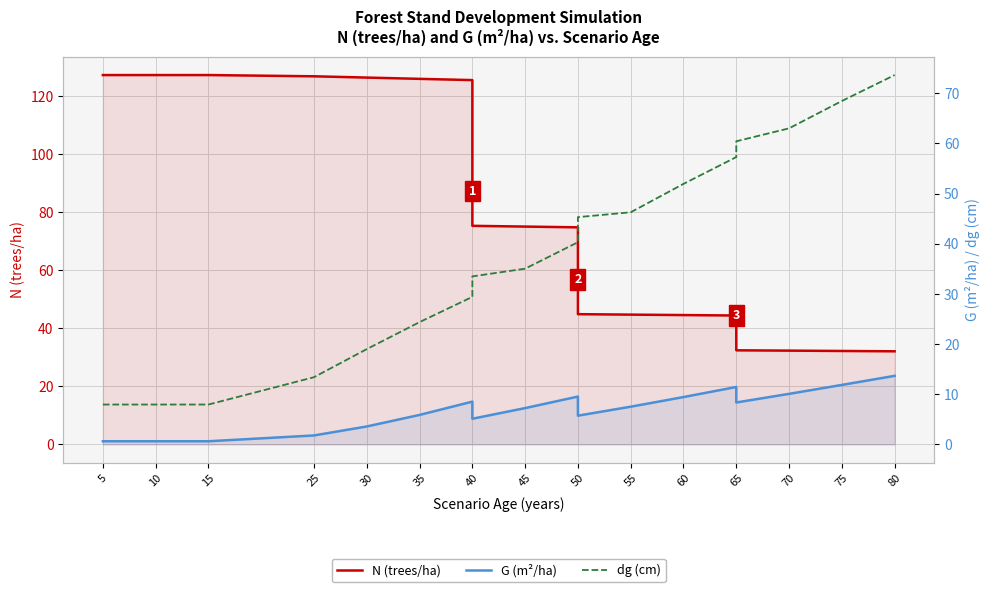

What is the value of the dg (cm) point at the 12th from the left?

45.3